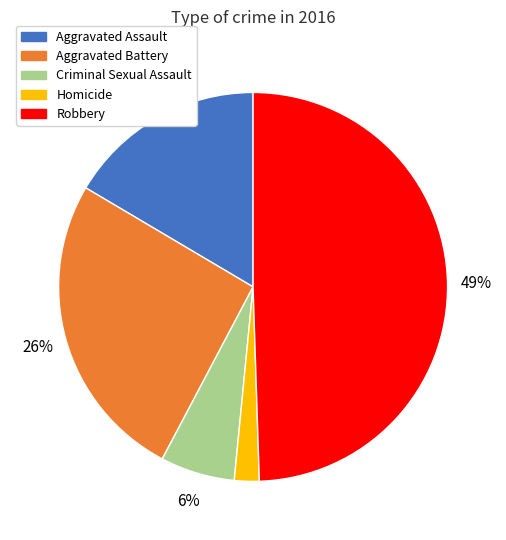

Between Criminal Sexual Assault and Robbery, which is larger?

Robbery